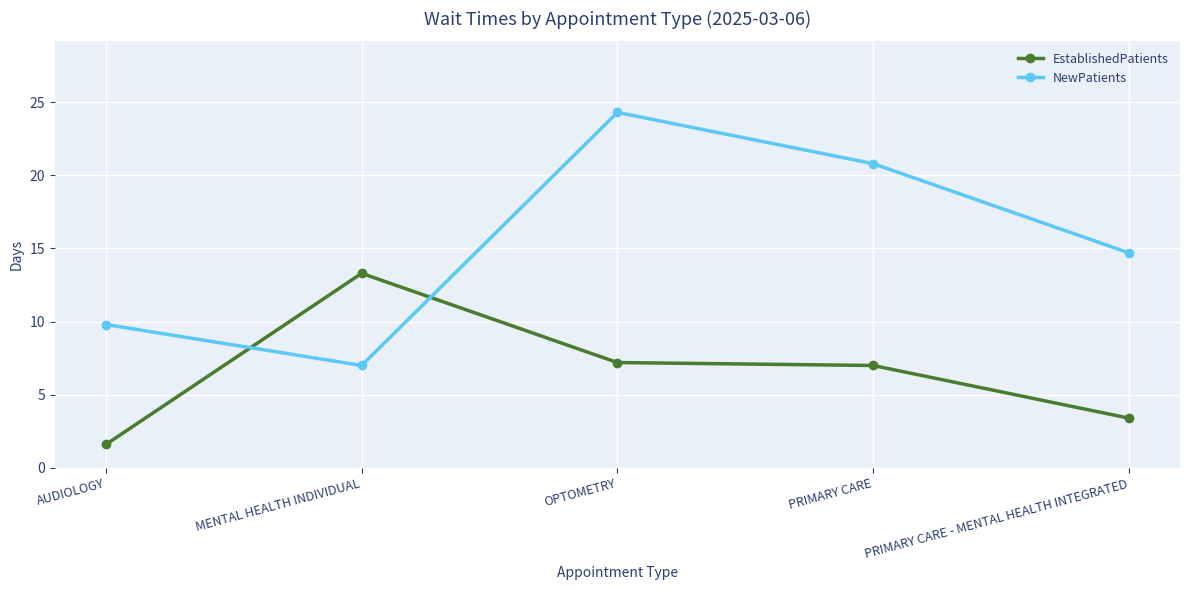

How many distinct data groups are displayed?

2